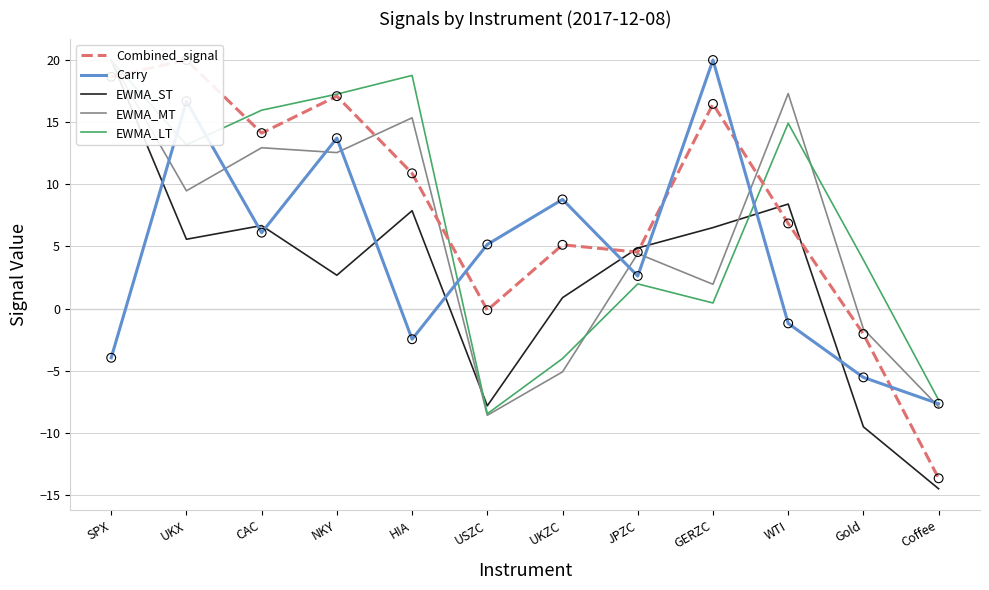

What is the total value across all series at CAC?

55.8